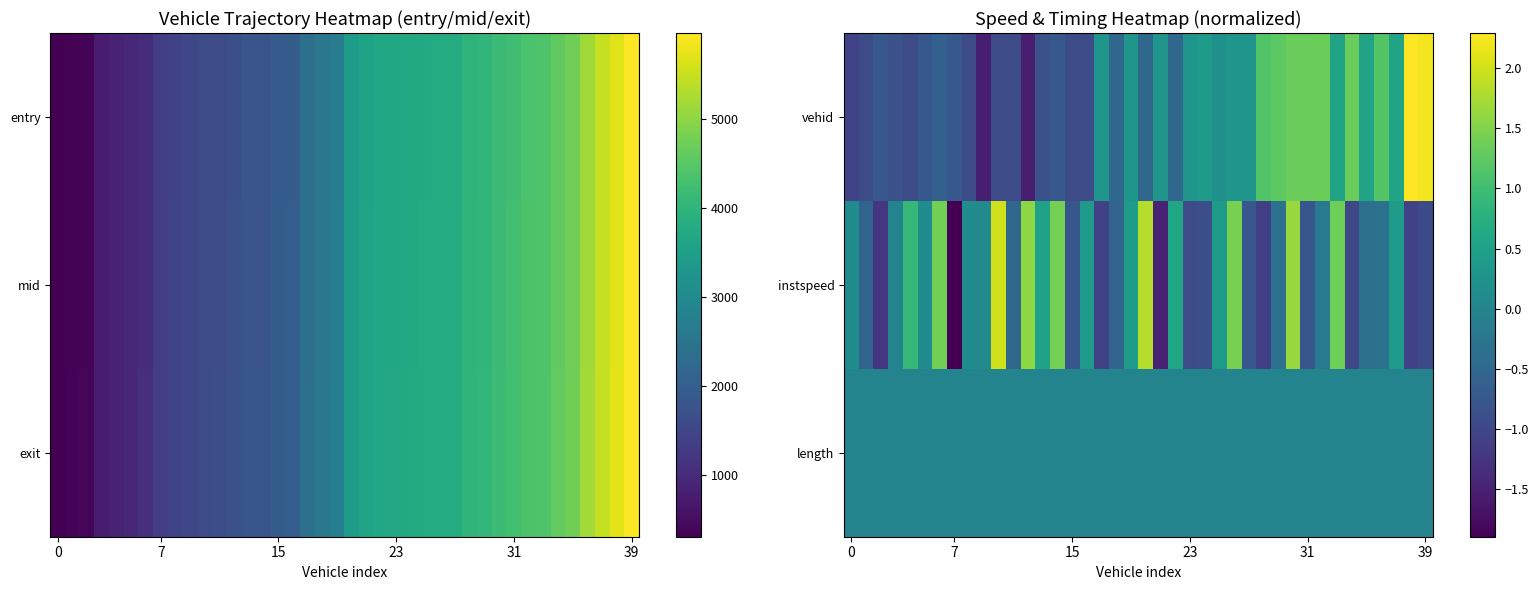

At how many categories does at least one series exceed -1?

40